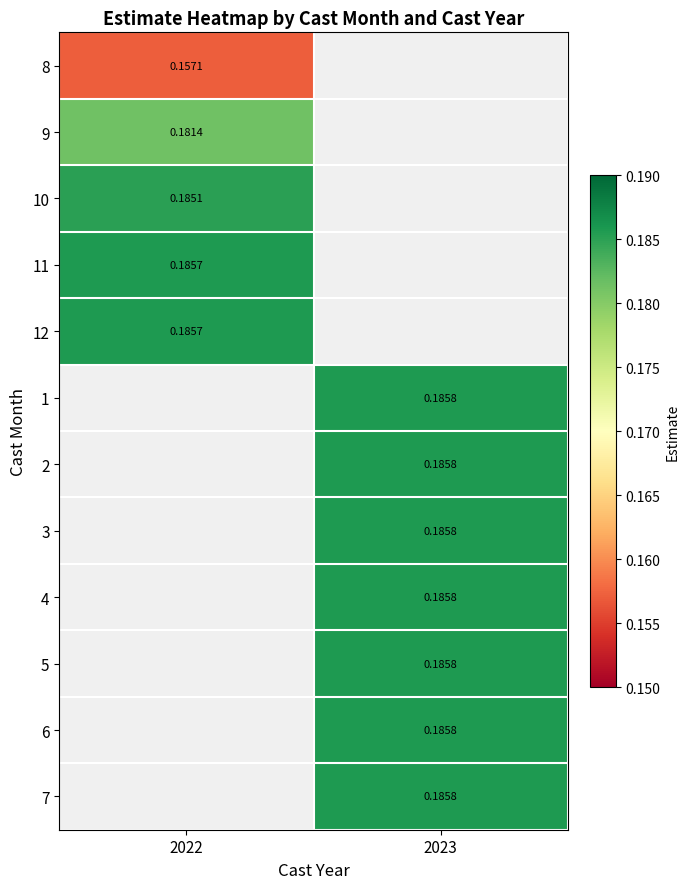

Which category has the lowest value in the 4 series?

2022